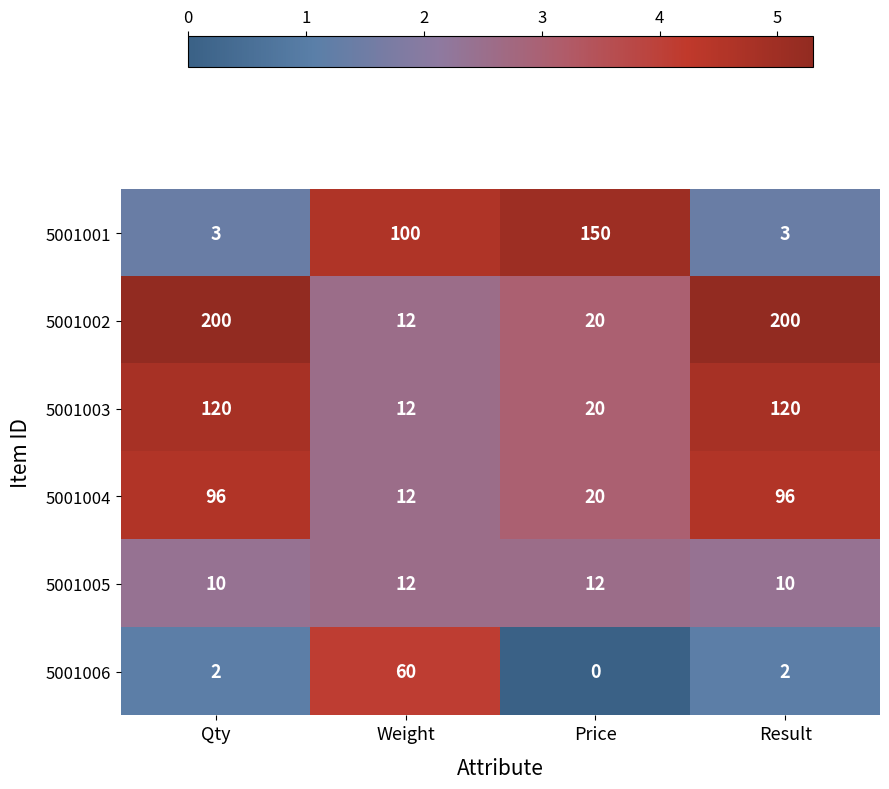

At Result, list the series in order from smallest to largest.

5001006, 5001001, 5001005, 5001004, 5001003, 5001002